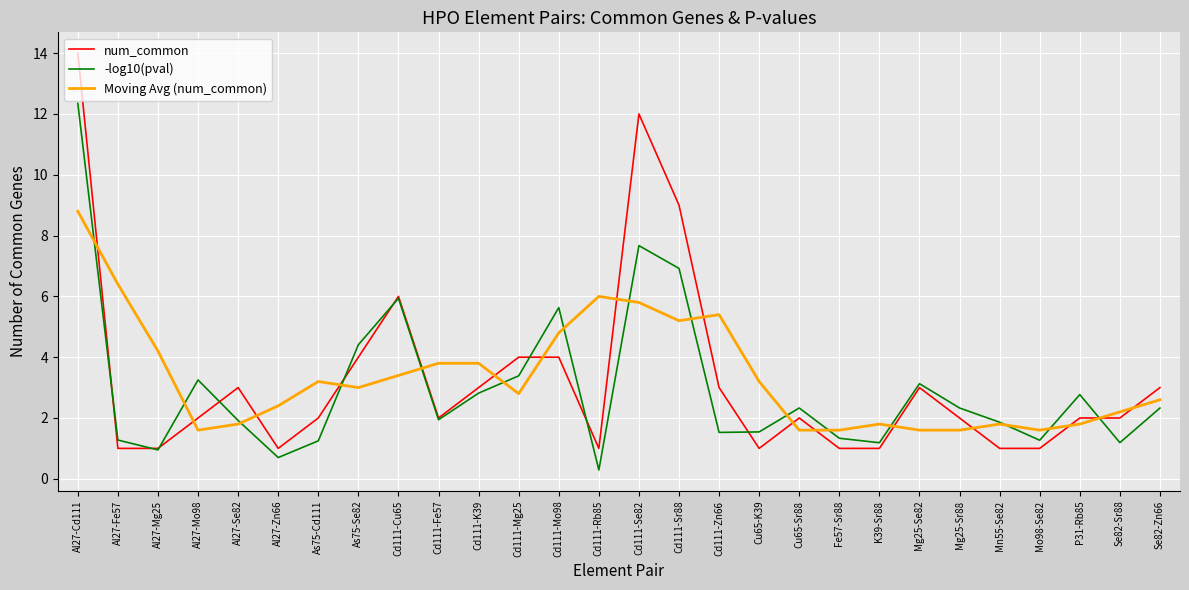

What position from the right is Cd111-Fe57?

19